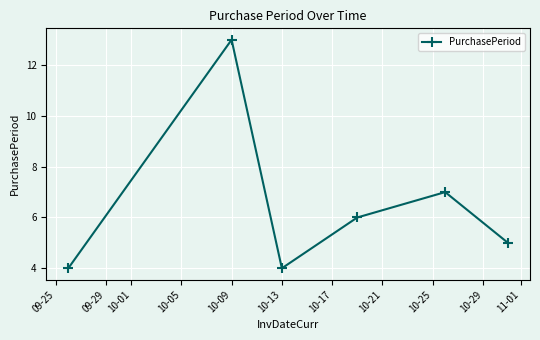

Is this an area chart (filled region under the line)?

No